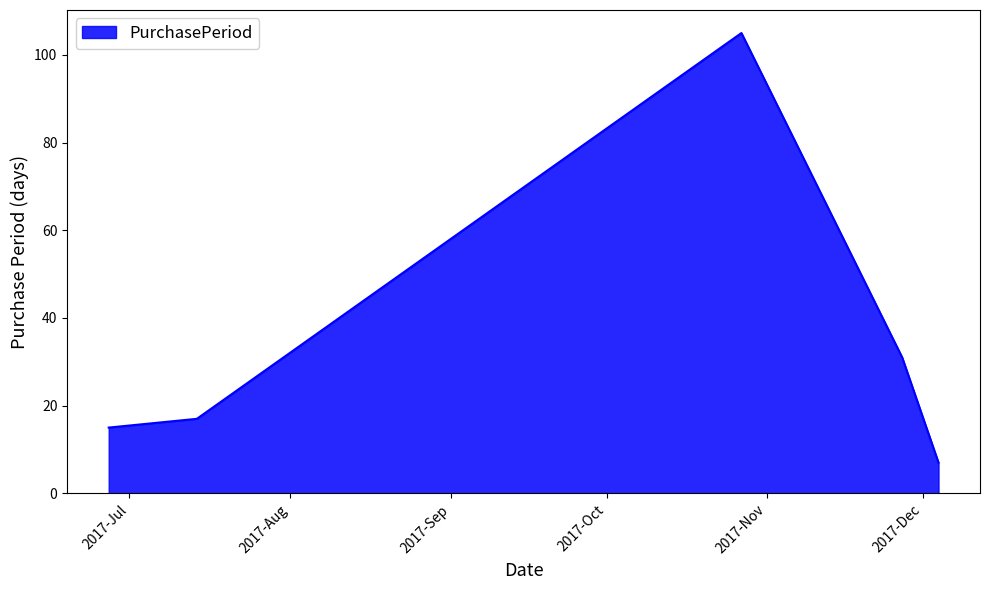

What is the difference between the maximum and minimum values?

98